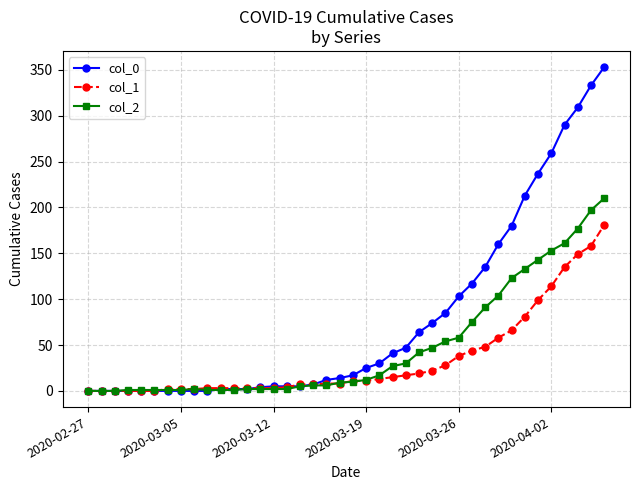

List the series in order of their peak value, lowest first.

col_1, col_2, col_0